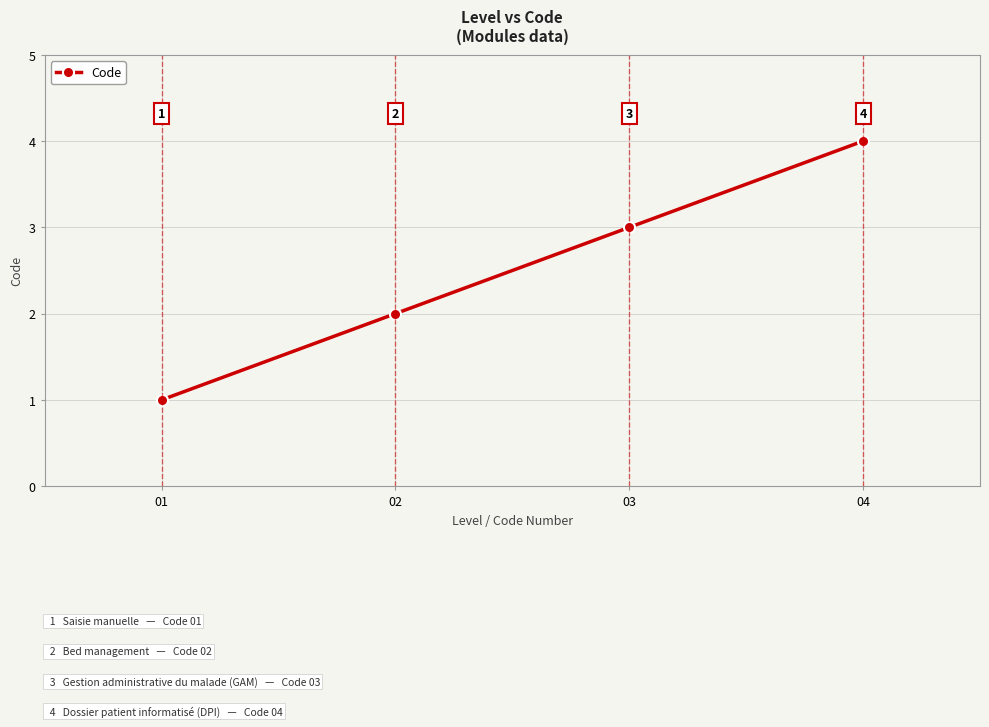

True or false: there are more than 2 points higher than both neighbors.

False